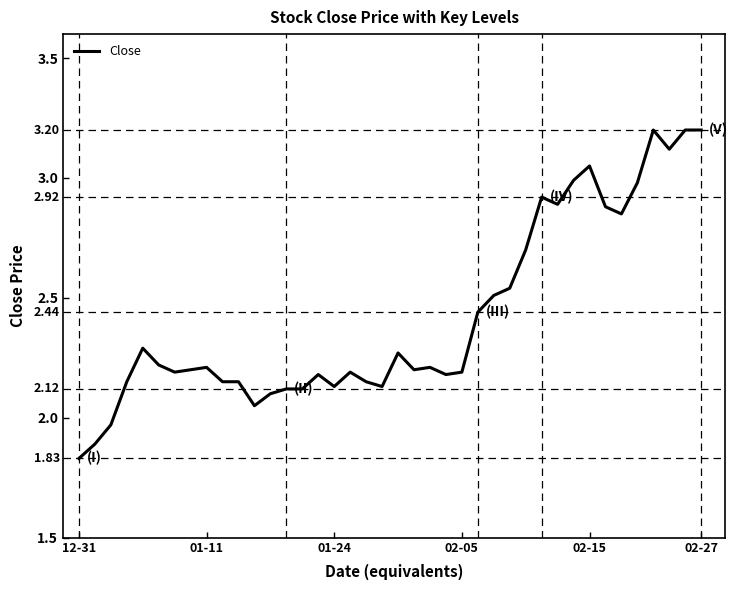

What is the difference between the maximum and minimum values?

1.4